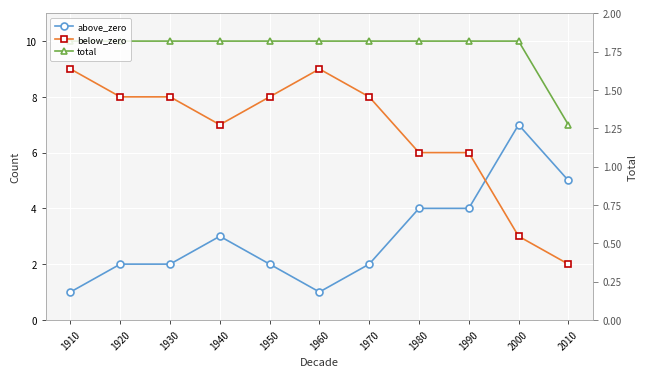

Reading left to right, extract all data points from this chart.

above_zero: 1	2	2	3	2	1	2	4	4	7	5
below_zero: 9	8	8	7	8	9	8	6	6	3	2
total: 10	10	10	10	10	10	10	10	10	10	7